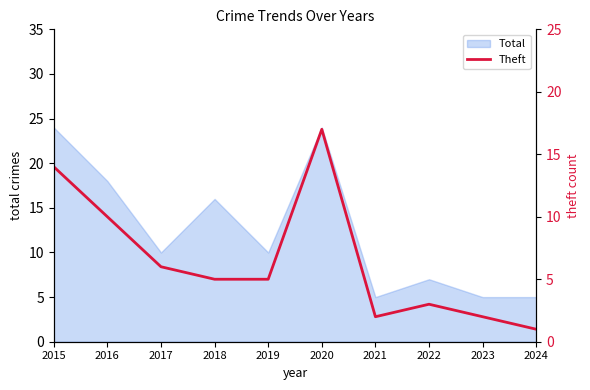

List the labels in order of value, largest first.

2020, 2015, 2016, 2017, 2018, 2019, 2022, 2021, 2023, 2024